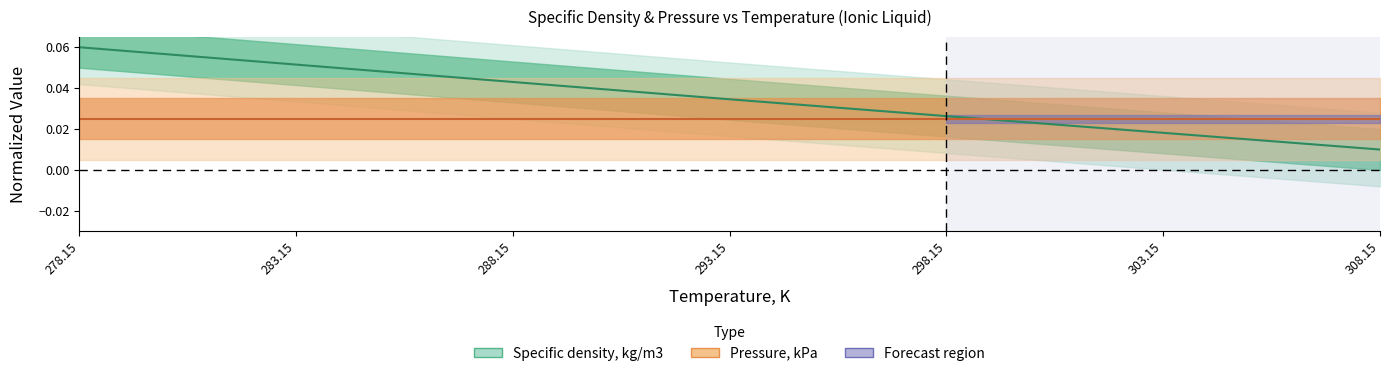

Does the chart have visible grid lines?

No